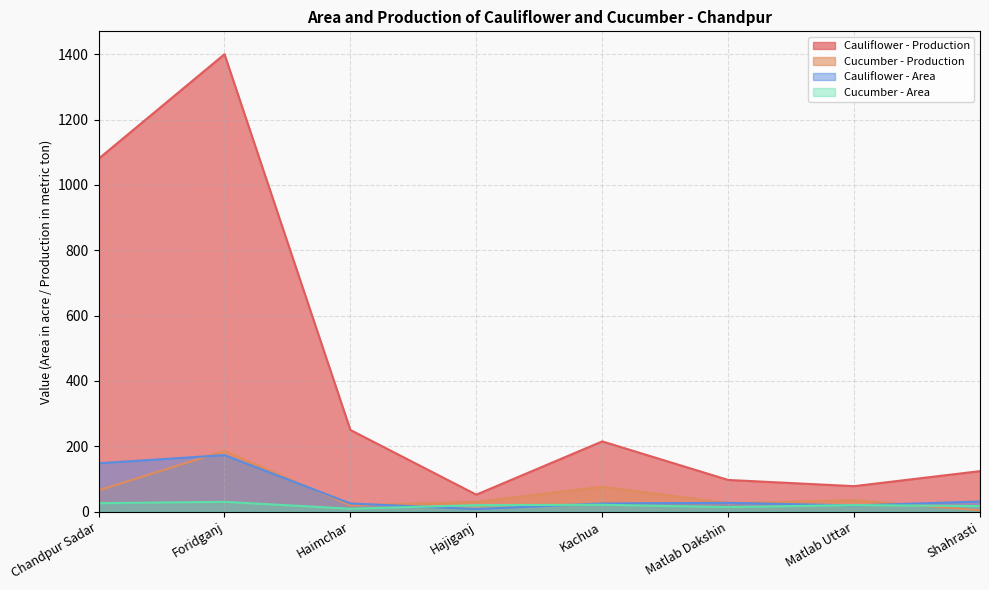

How many series are shown in this chart?

4